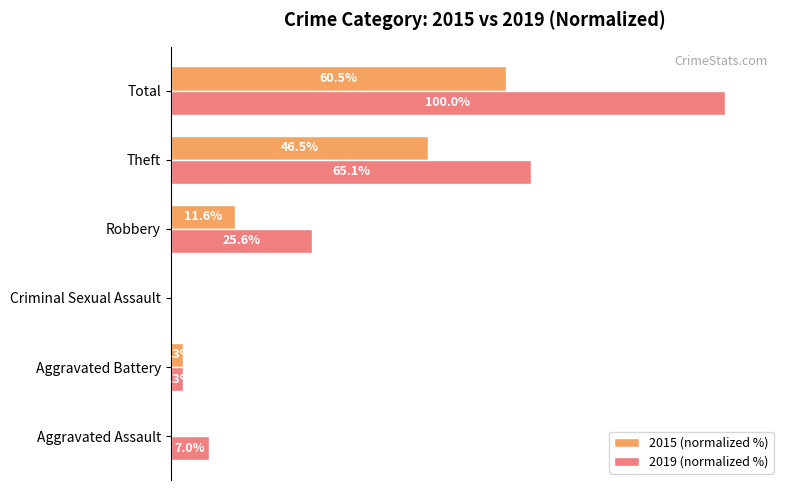

Which series changed the most between Criminal Sexual Assault and Total?

2019 (normalized %)